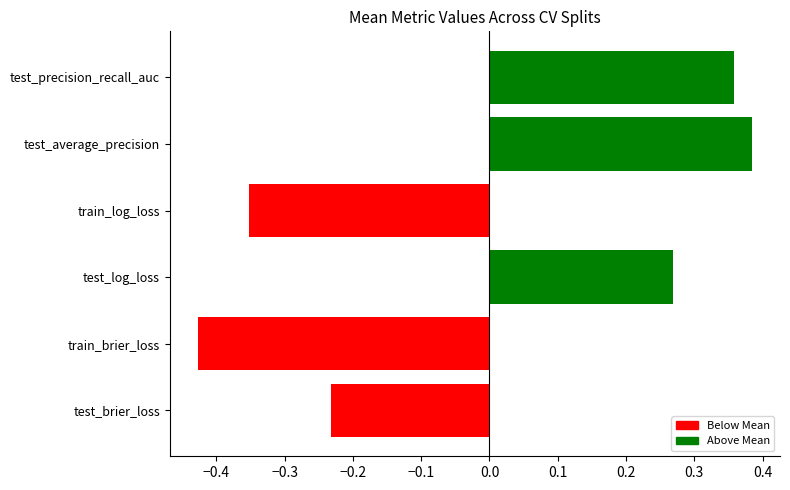

At which category does the chart reach its minimum across all series?

train_brier_loss